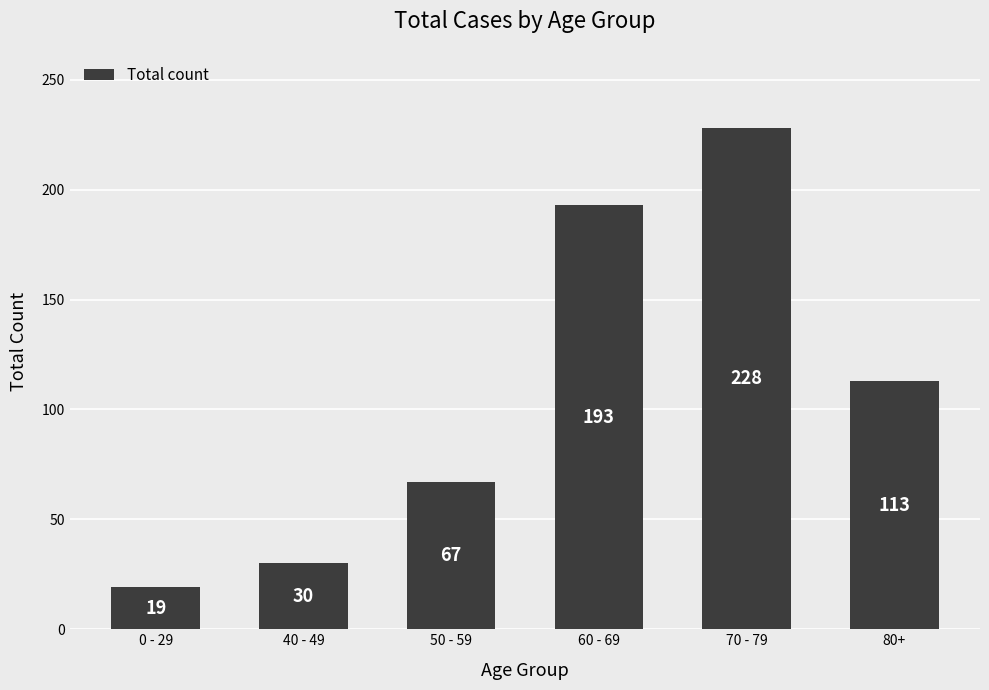

How many bars are there in total?

6